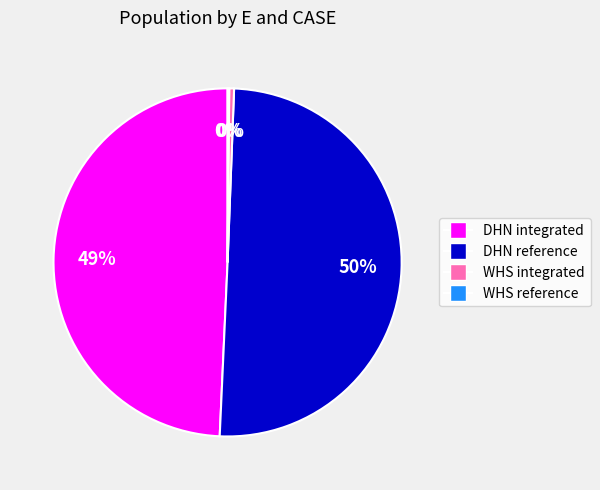

Between DHN integrated and WHS integrated, which is larger?

DHN integrated